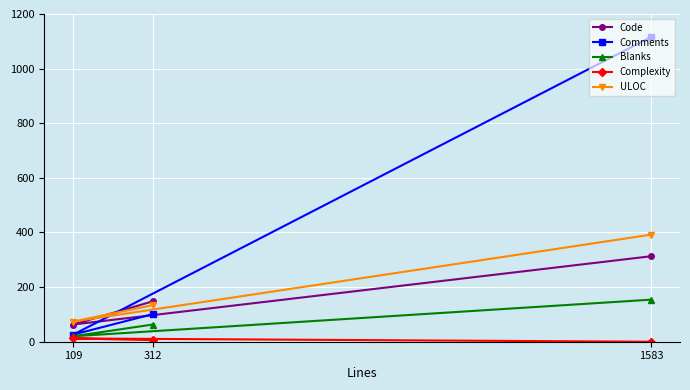

Reading right to left, transcribe all the data shown in this chart.

Code: 1583=313	312=148	109=63
Comments: 1583=1116	312=101	109=26
Blanks: 1583=154	312=63	109=20
Complexity: 1583=0	312=6	109=12
ULOC: 1583=392	312=134	109=74